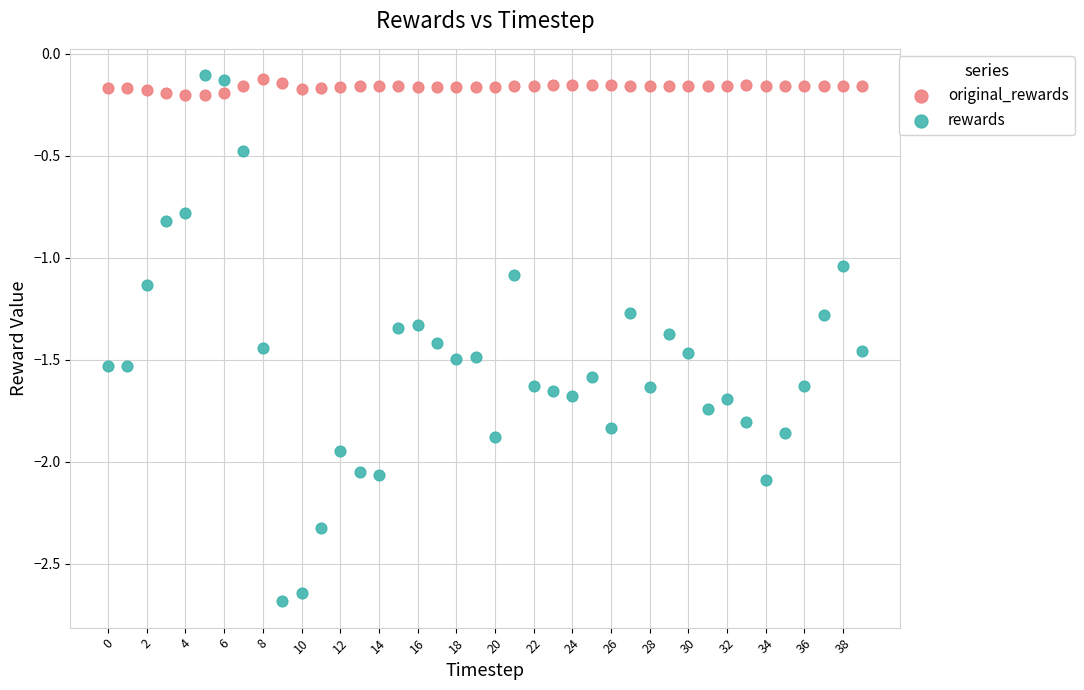

Across all data points, what is the range of Y values (max minus min)?

2.6